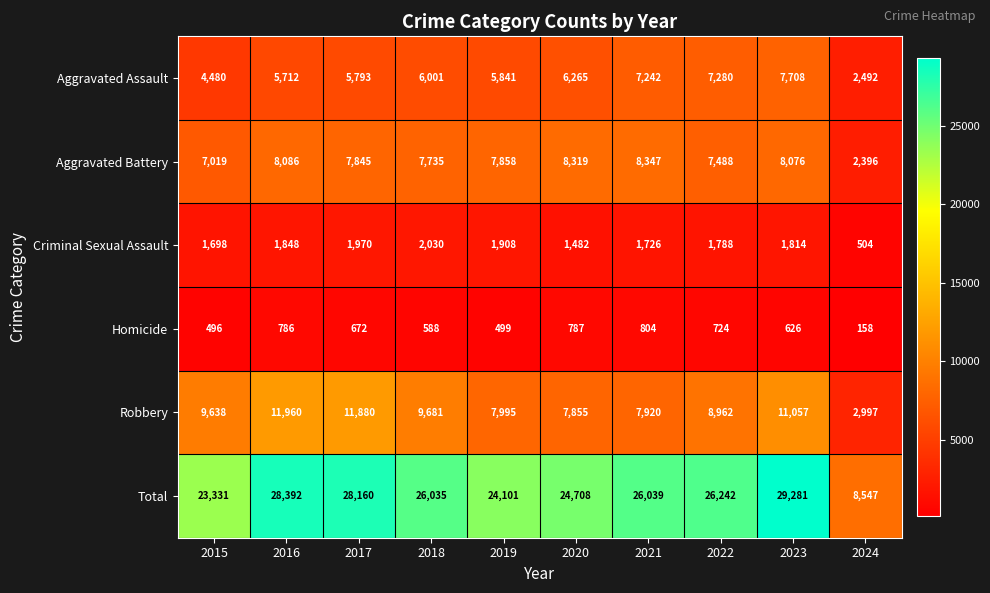

What is the difference between the Robbery values at 2022 and 2019?

967